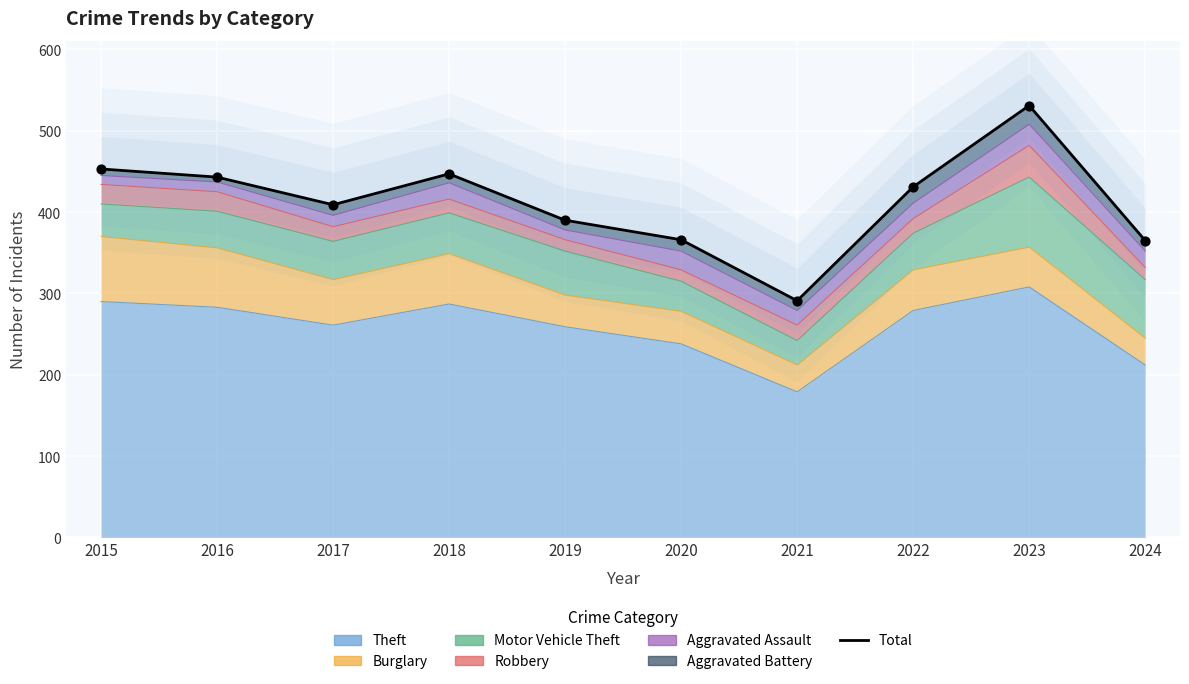

Between 2022 and 2019, which is larger?

2022